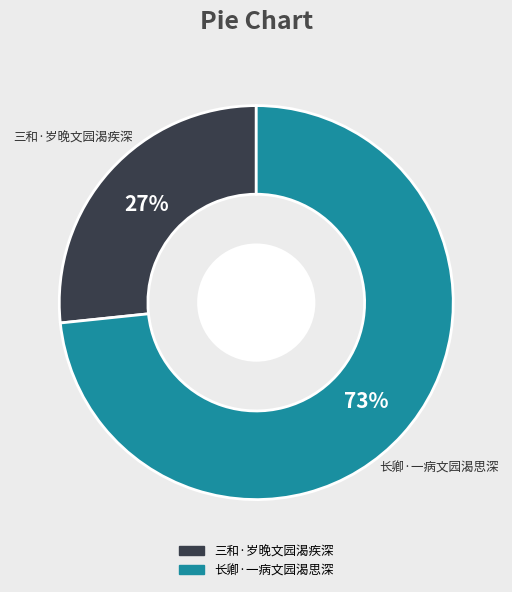

To the nearest percent, what is the average slice percentage?

50%